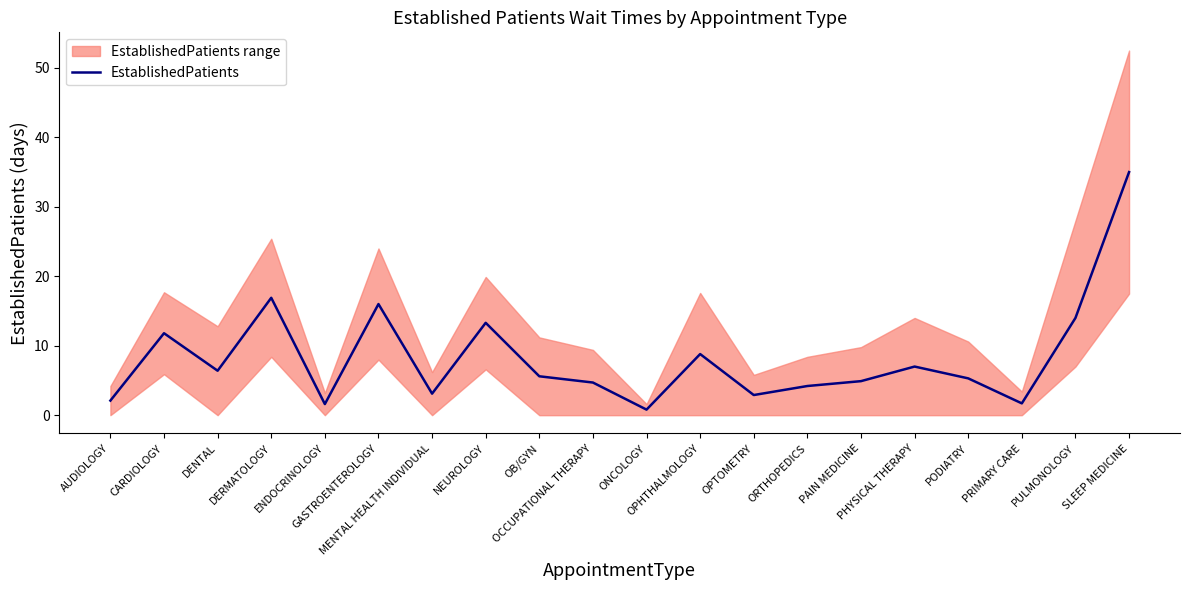

What is the smallest value displayed?

0.8